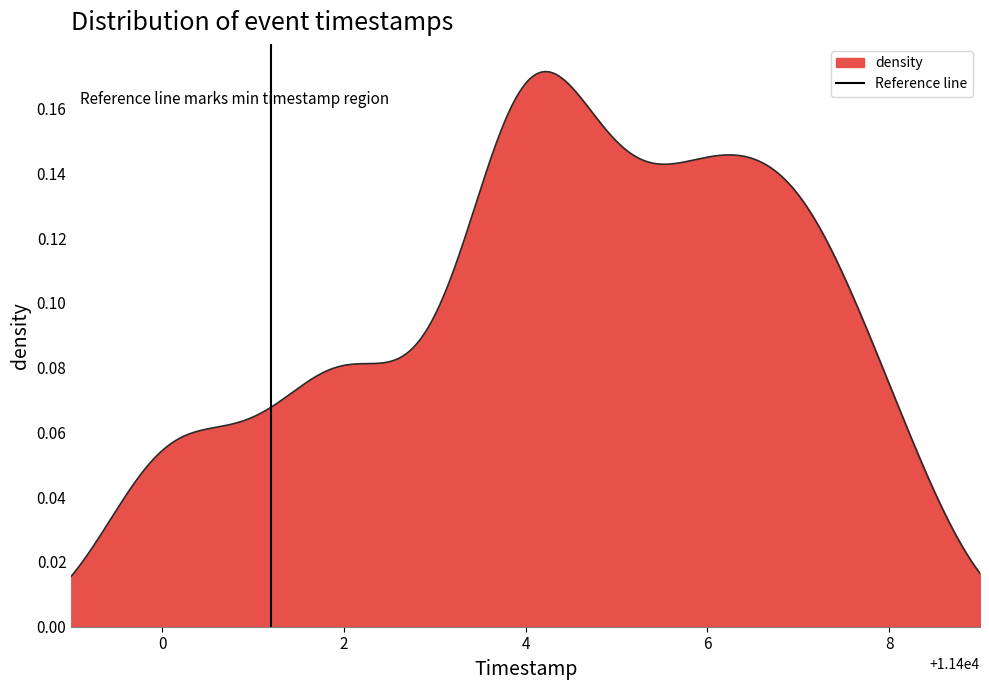

How many values are between 0 and 1?

2